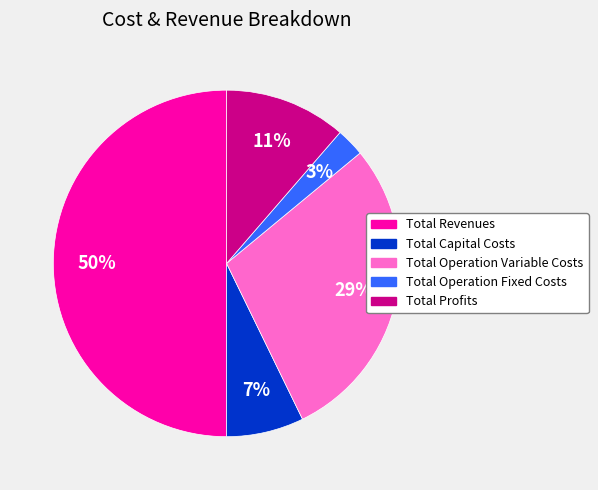

Is the sum of Total Revenues and Total Capital Costs greater than half?

Yes